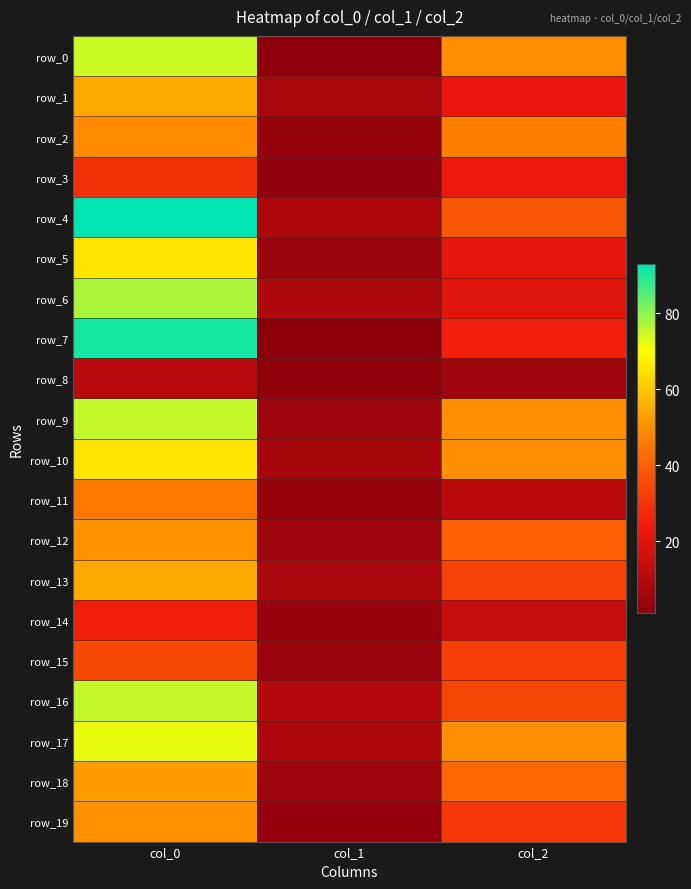

What is the average value of the row_12 series?

32.2